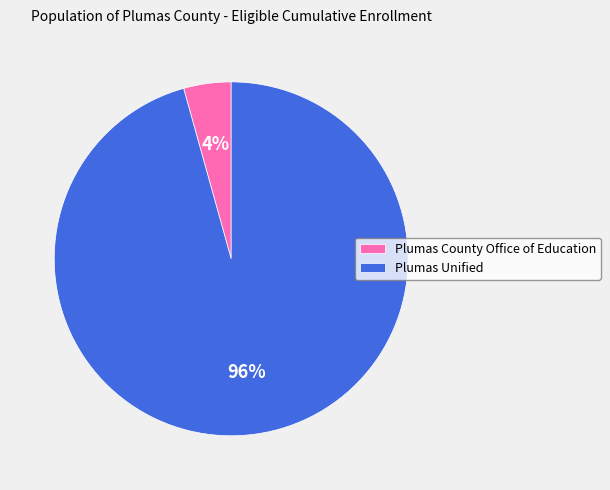

Between Plumas County Office of Education and Plumas Unified, which is larger?

Plumas Unified